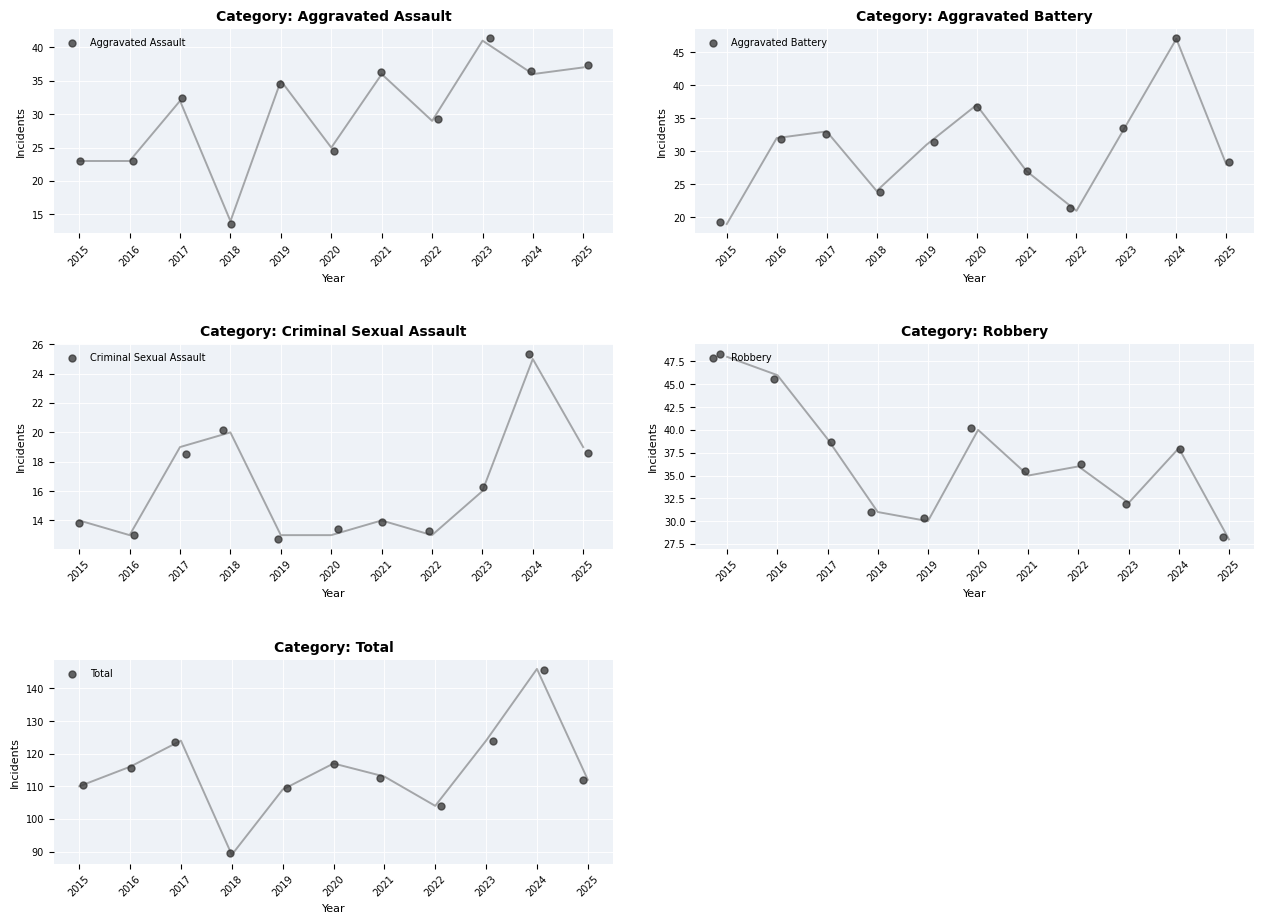

At which category is the sum across all series the highest?

2024